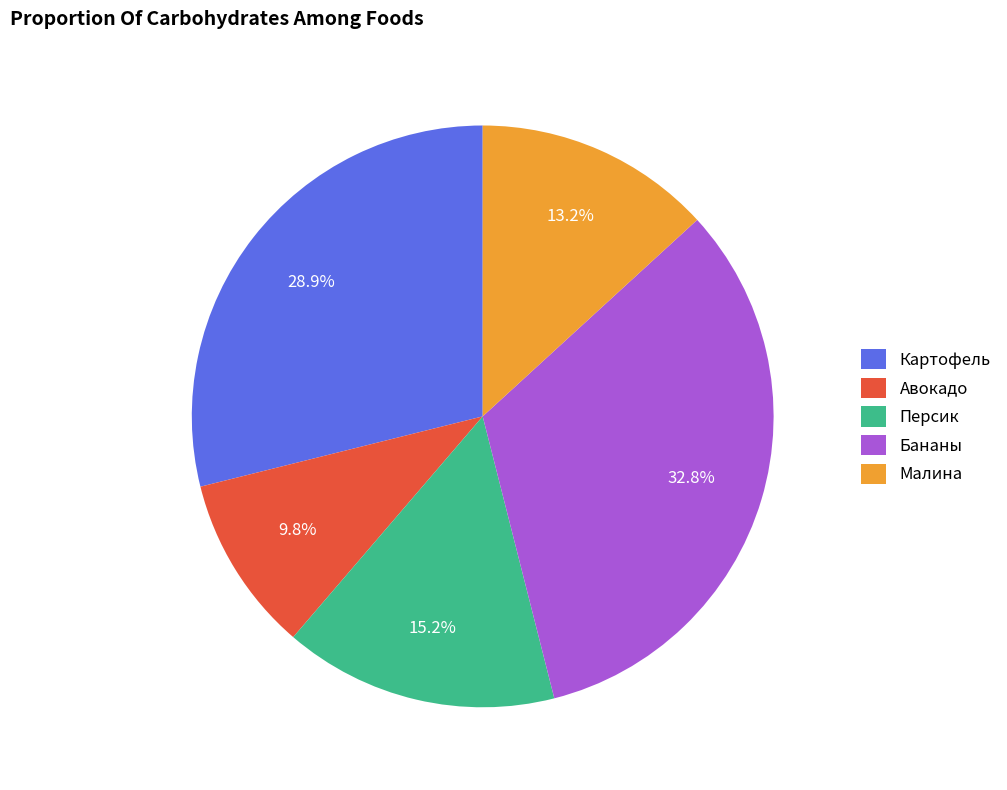

How many slices are in this pie chart?

5